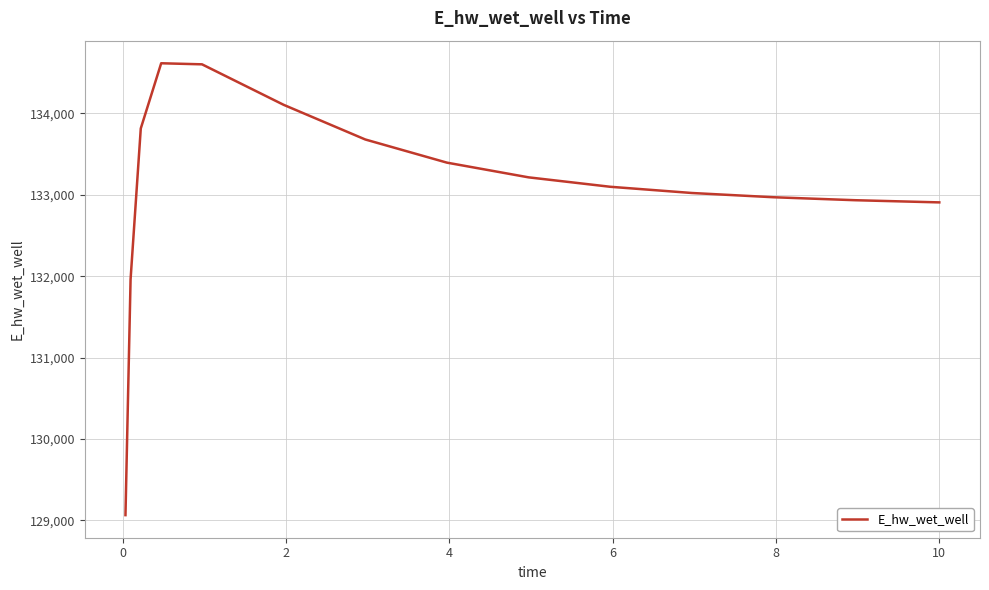

How many values are below 133098?

7